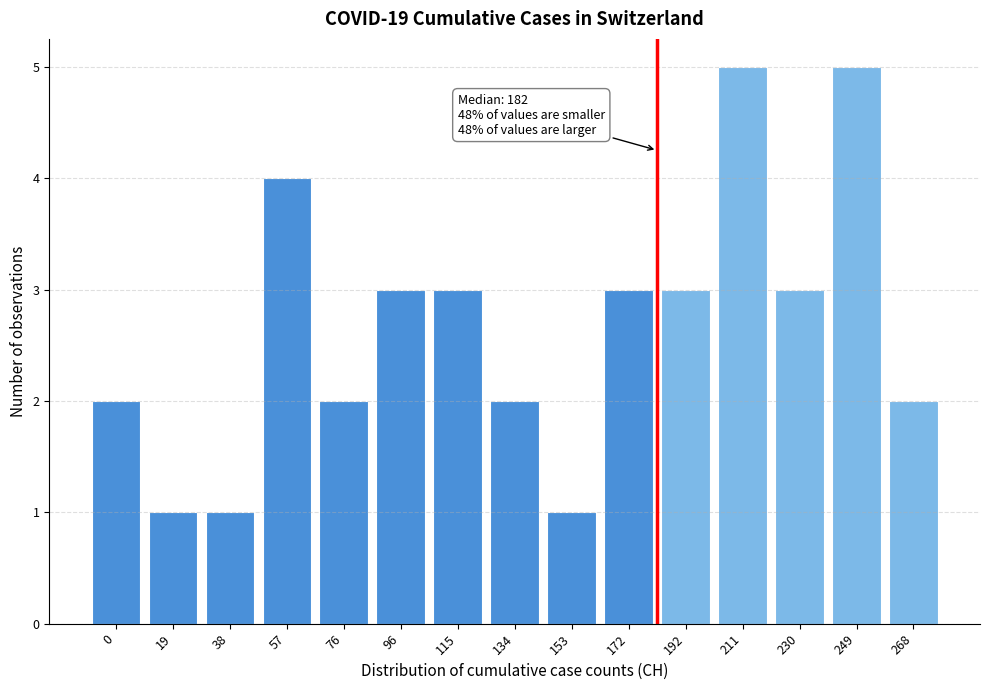

Reading left to right, transcribe all the data shown in this chart.

2	1	1	4	2	3	3	2	1	3	3	5	3	5	2